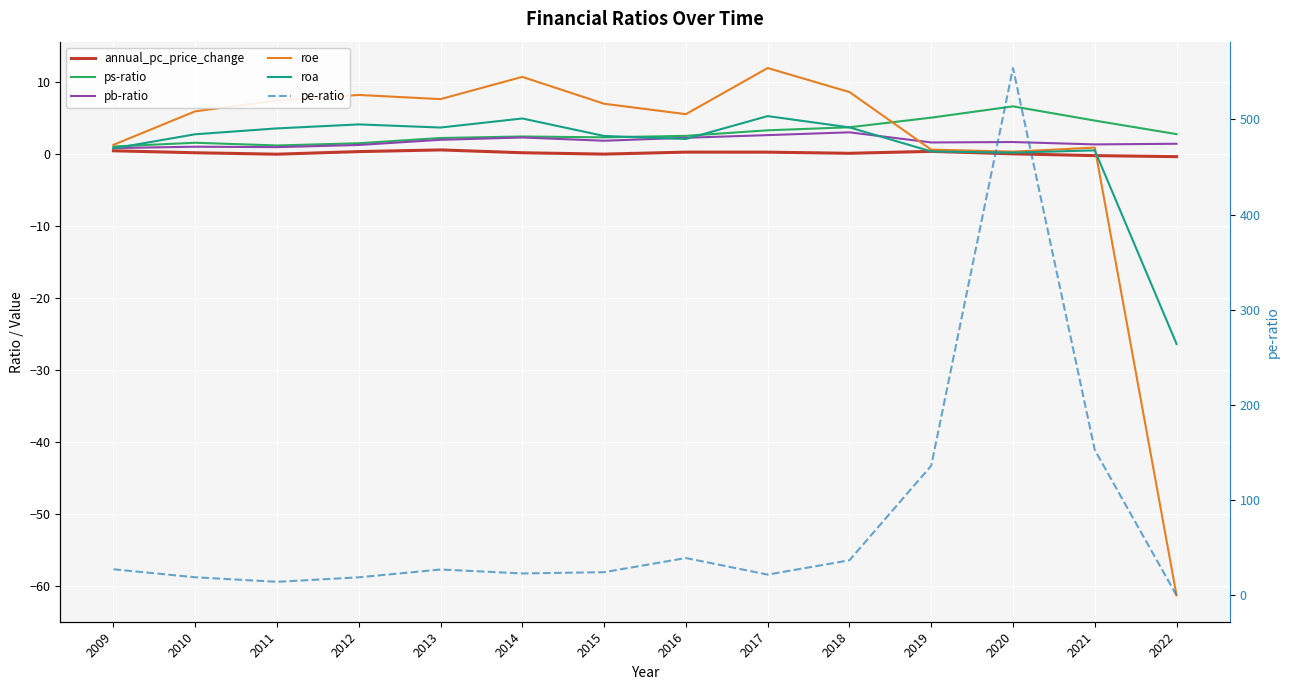

Which series has the largest total across all categories?

pe-ratio